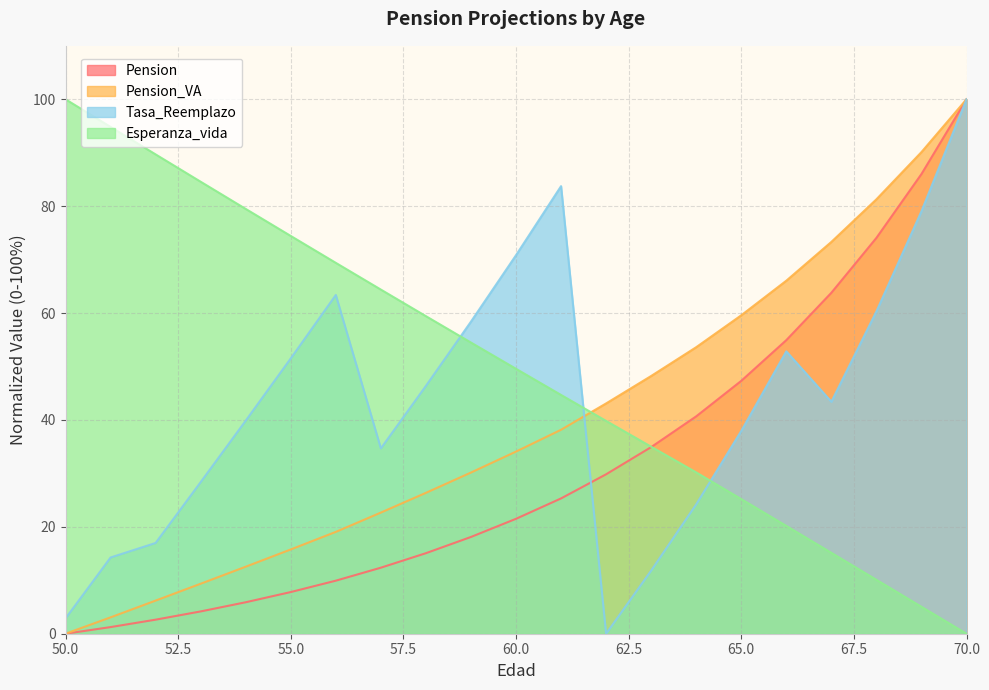

Between 52 and 65, which series saw the biggest shift?

Esperanza_vida